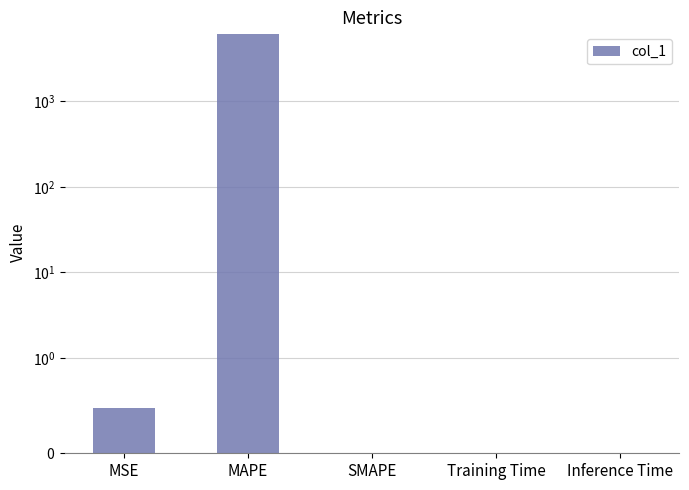

What is the label of the 2nd bar from the right?

Training Time